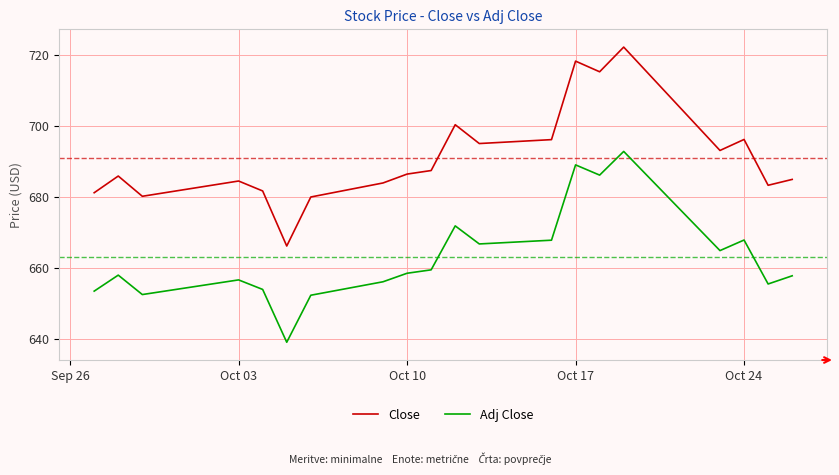

What is the difference between the maximum and minimum values in the Adj Close series?

53.7